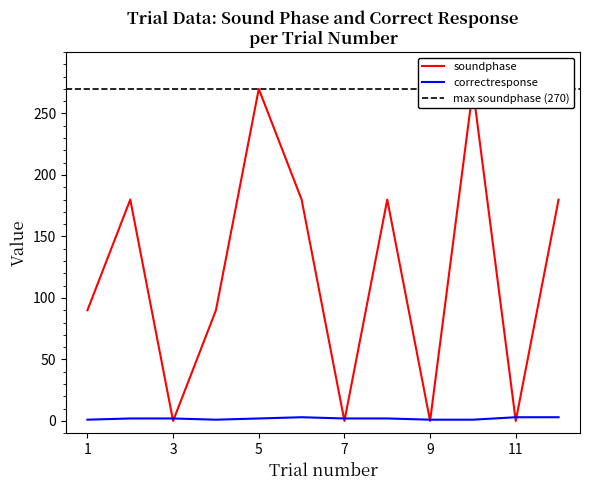

What is the spread (max minus min) of values at 3?

2